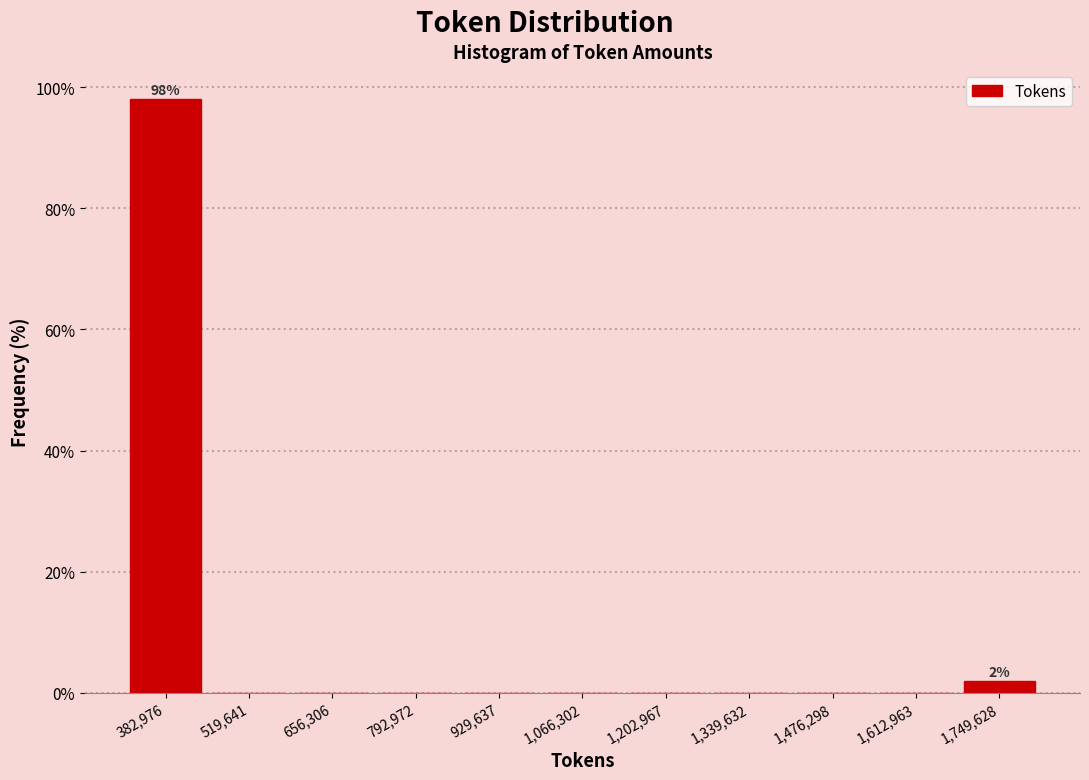

Which range on the x-axis has the tallest bar?

320000 to 460000